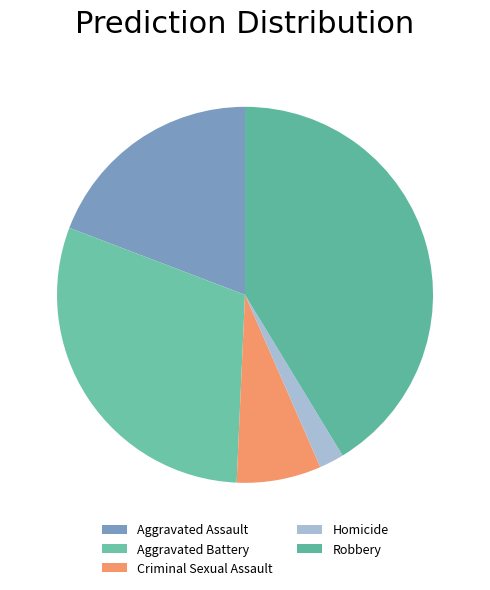

Rank the categories by value from lowest to highest.

Homicide, Criminal Sexual Assault, Aggravated Assault, Aggravated Battery, Robbery